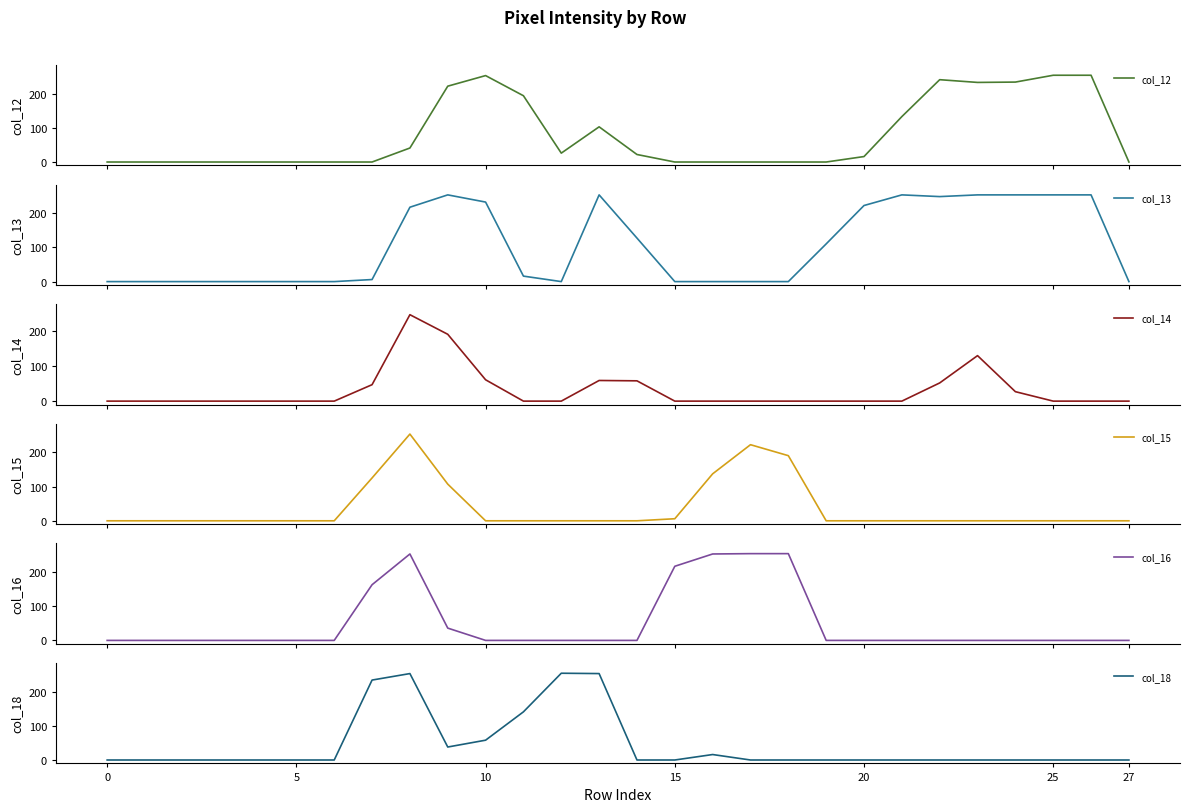

How many lines are shown in the chart?

6